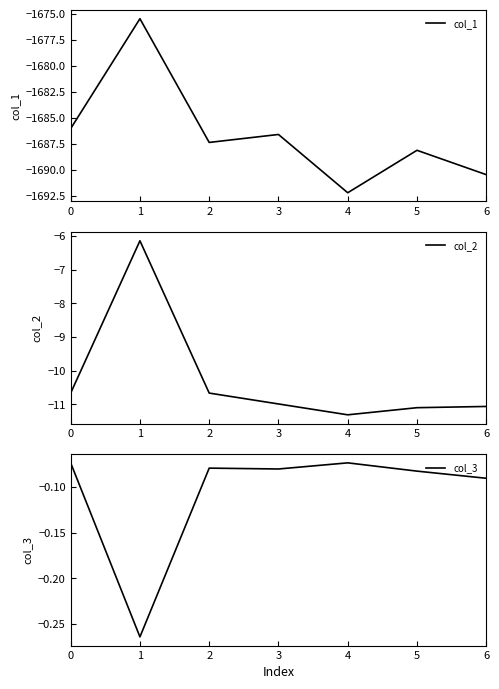

What are all the series names shown in the legend?

col_1, col_2, col_3